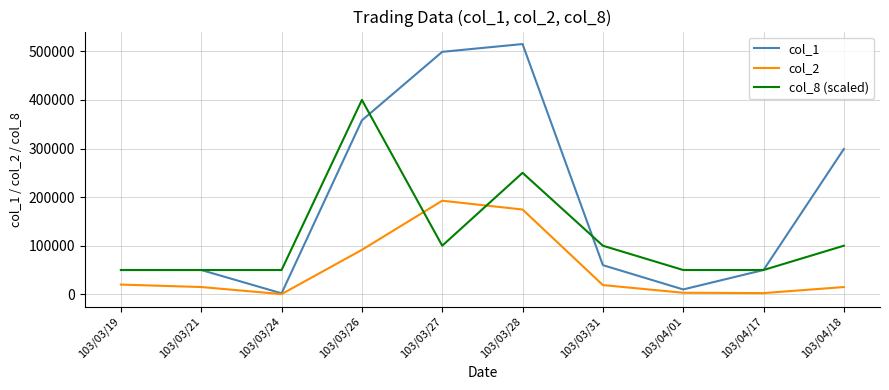

The value of col_2 at 103/03/28 is 174480. True or false?

True